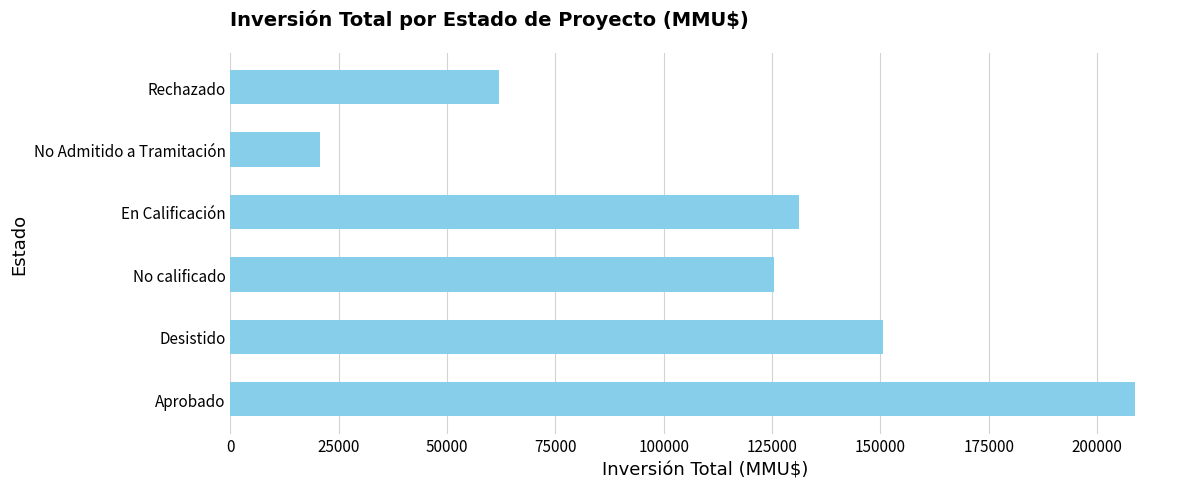

What is the change in value from Aprobado to Desistido?

-58110